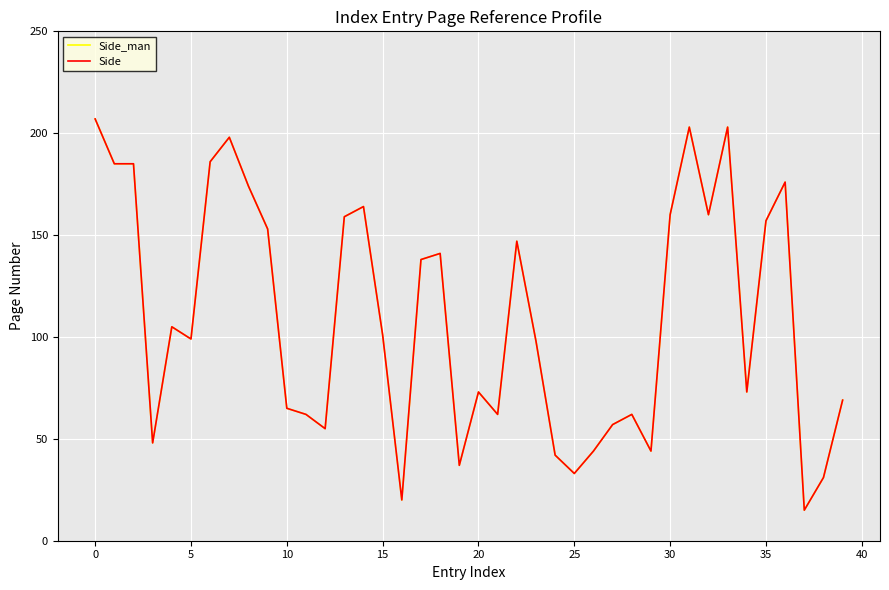

Is this an area chart (filled region under the line)?

No